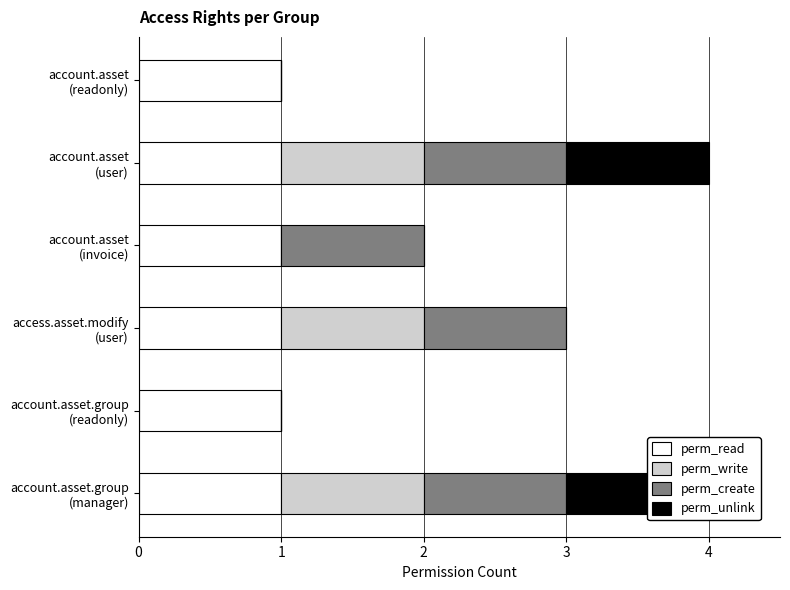

The value of perm_unlink at account.asset.group (readonly) is 0.7. True or false?

False